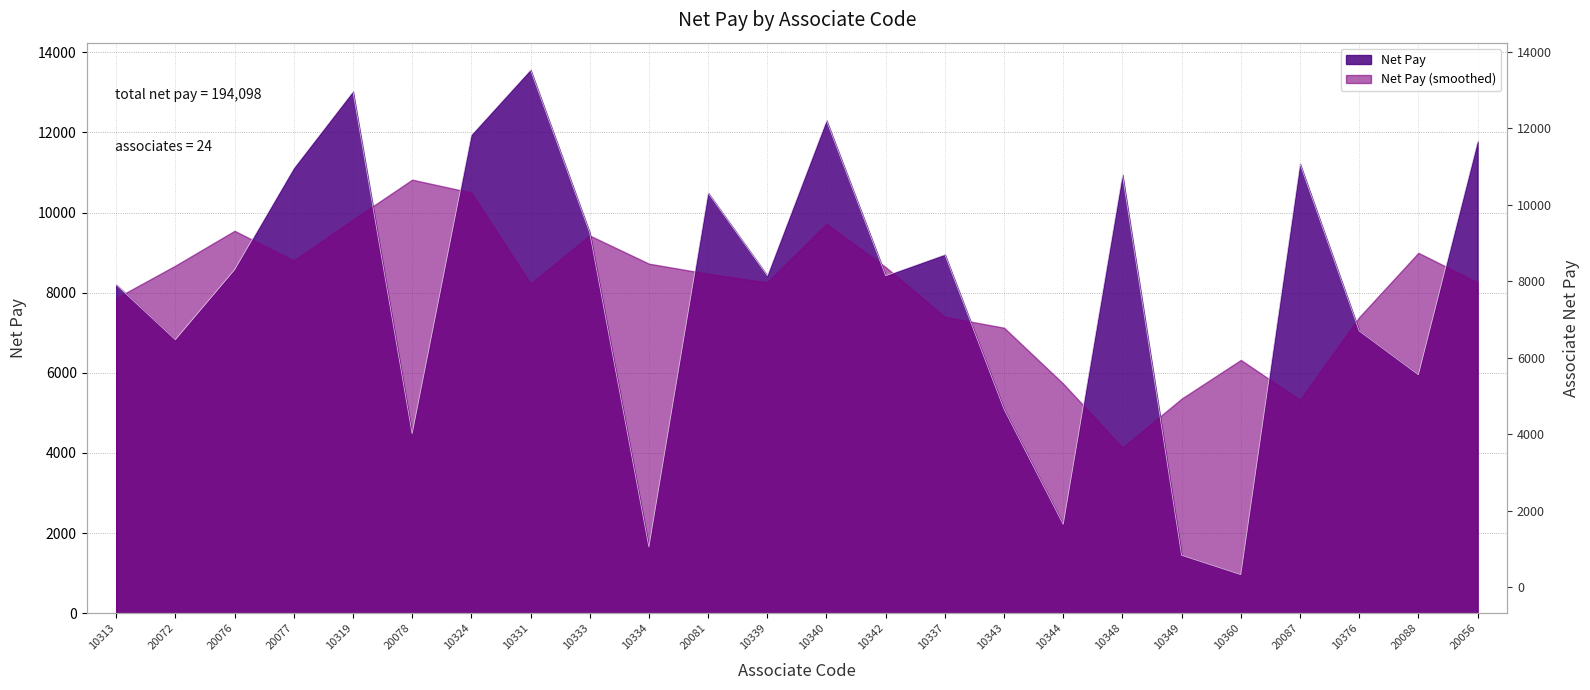

How many data points are less than 8572?

12